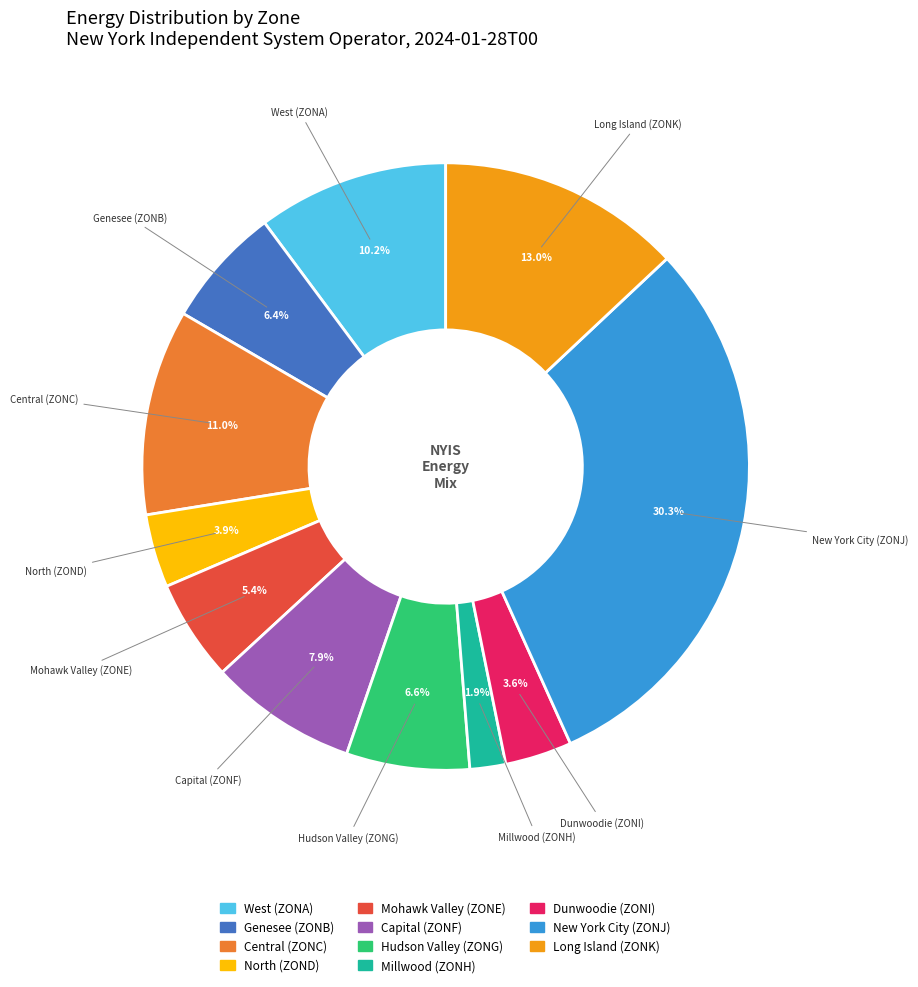

Between Dunwoodie (ZONI) and West (ZONA), which is larger?

West (ZONA)